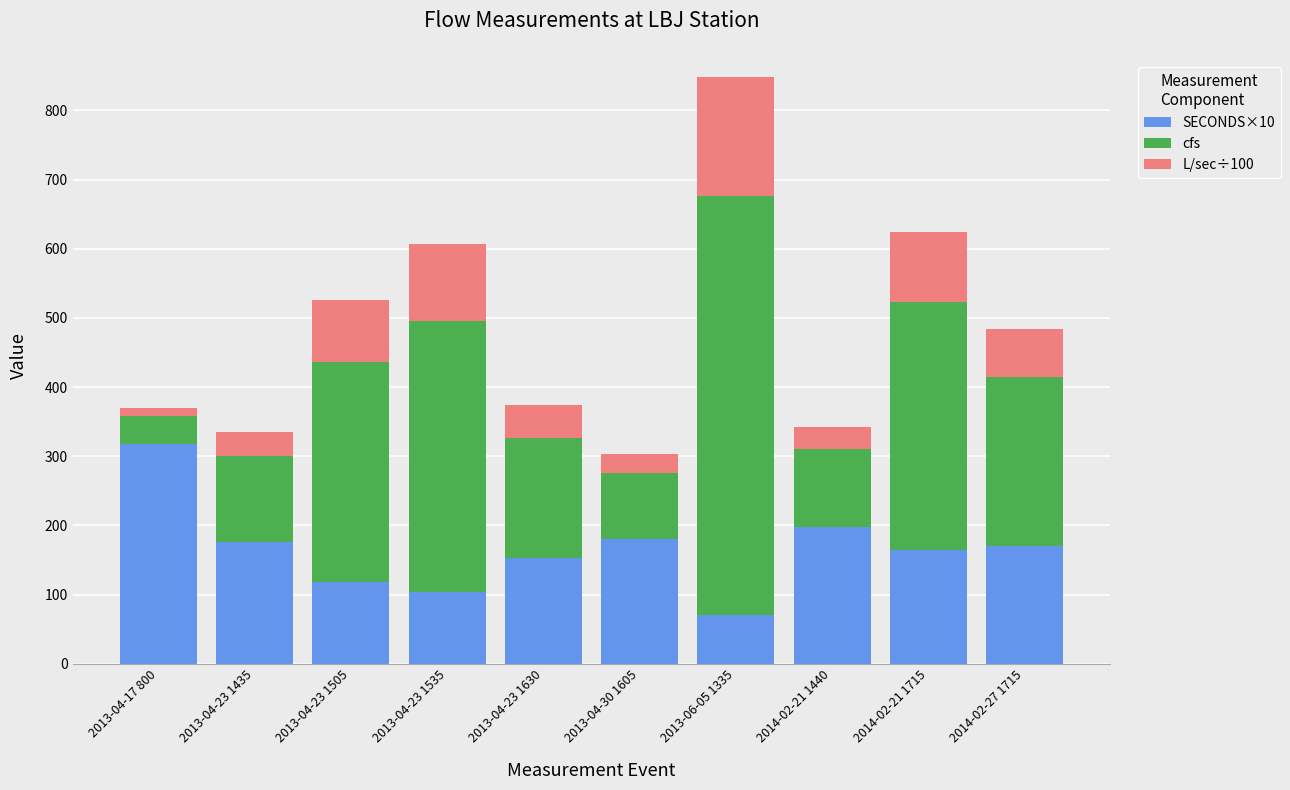

Reading left to right, transcribe the values for SECONDS×10.

317.3	176.0	118.0	104.0	153.3	180.0	70.0	197.6	165.0	170.0